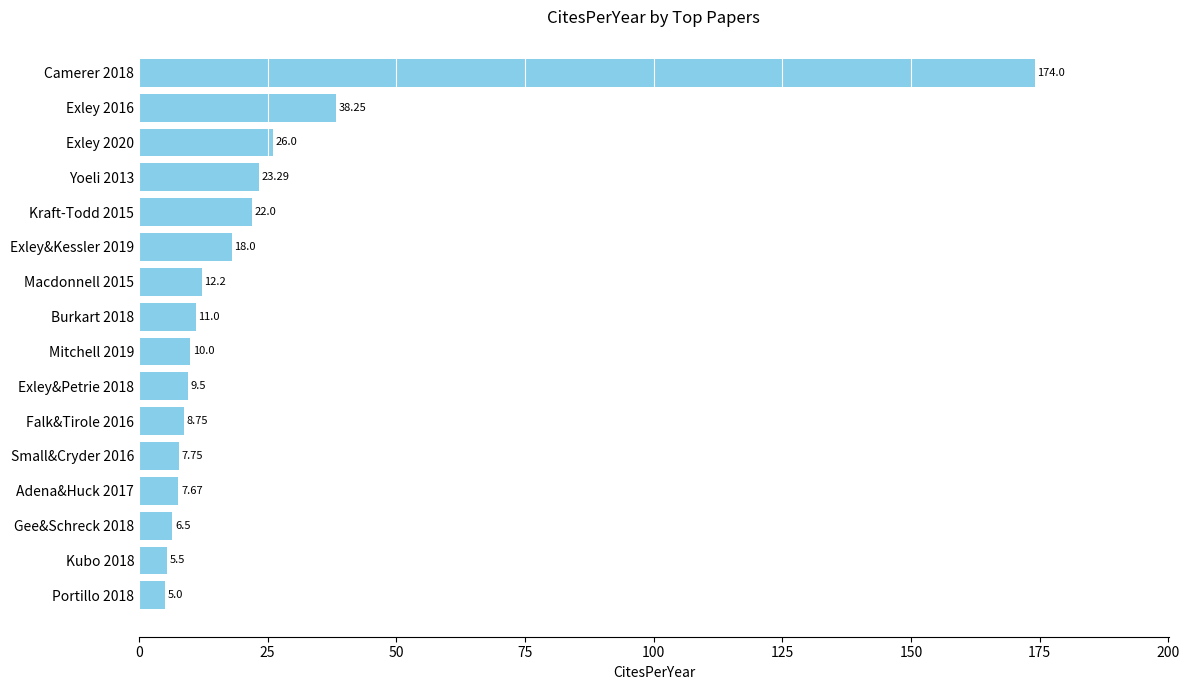

List the labels in order of value, smallest first.

Portillo 2018, Kubo 2018, Gee&Schreck 2018, Adena&Huck 2017, Small&Cryder 2016, Falk&Tirole 2016, Exley&Petrie 2018, Mitchell 2019, Burkart 2018, Macdonnell 2015, Exley&Kessler 2019, Kraft-Todd 2015, Yoeli 2013, Exley 2020, Exley 2016, Camerer 2018